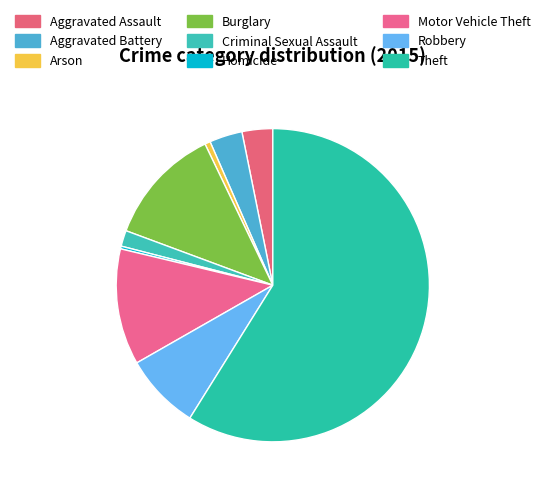

Which category has the smallest portion of the pie?

Homicide